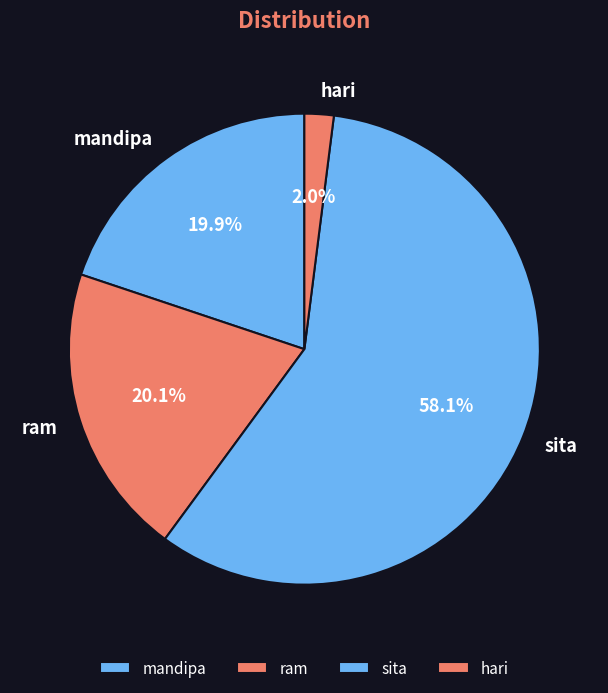

To the nearest percent, what portion does hari represent?

2%